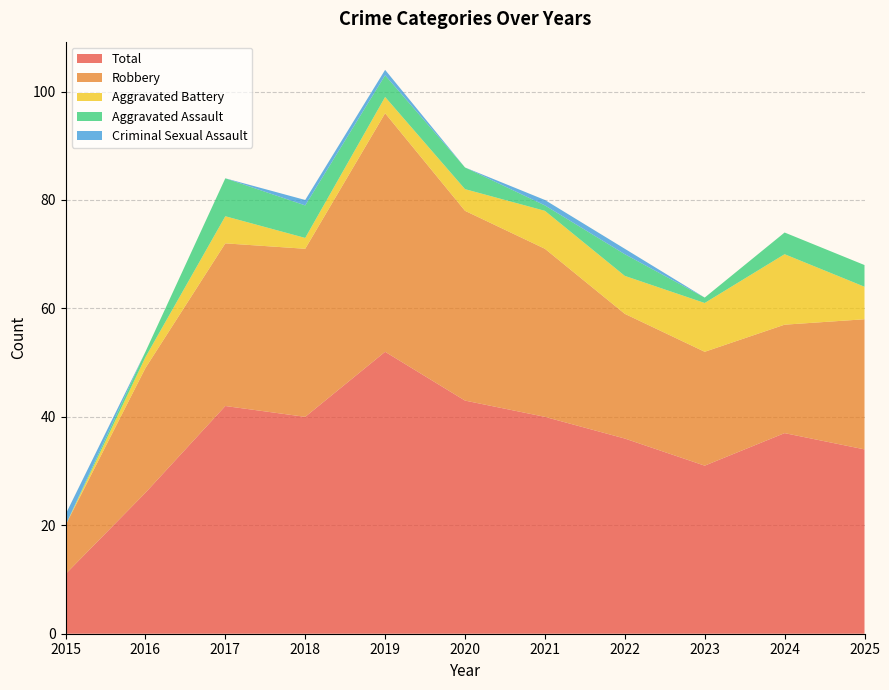

Reading right to left, transcribe all the data shown in this chart.

Aggravated Assault: 2025=4	2024=4	2023=1	2022=4	2021=1	2020=4	2019=4	2018=6	2017=7	2016=1	2015=0
Aggravated Battery: 2025=6	2024=13	2023=9	2022=7	2021=7	2020=4	2019=3	2018=2	2017=5	2016=2	2015=0
Criminal Sexual Assault: 2025=0	2024=0	2023=0	2022=1	2021=1	2020=0	2019=1	2018=1	2017=0	2016=0	2015=2
Robbery: 2025=24	2024=20	2023=21	2022=23	2021=31	2020=35	2019=44	2018=31	2017=30	2016=23	2015=9
Total: 2025=34	2024=37	2023=31	2022=36	2021=40	2020=43	2019=52	2018=40	2017=42	2016=26	2015=11